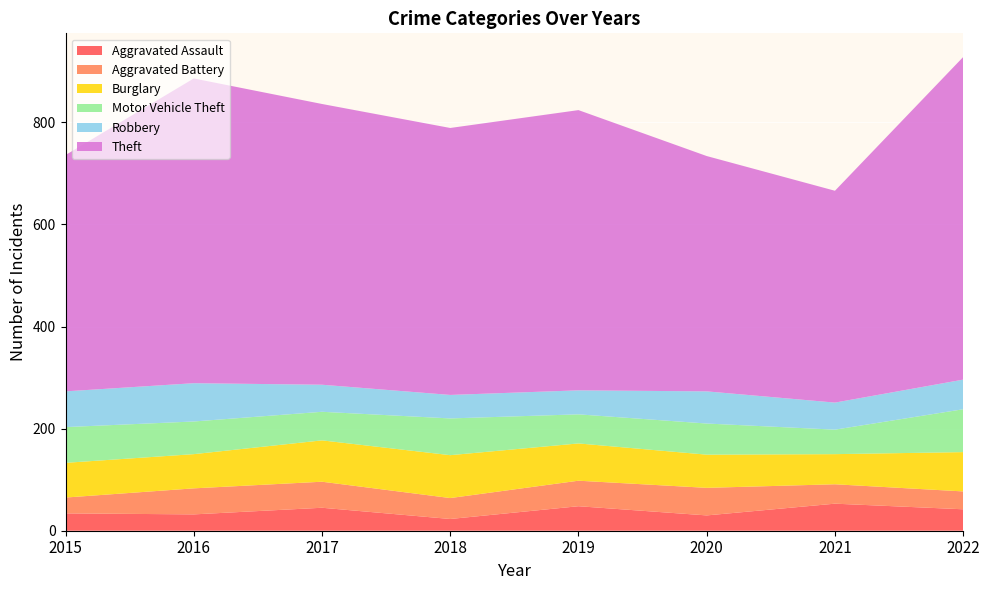

Reading left to right, what are all the values shown in this chart?

Aggravated Assault: 2015=34	2016=32	2017=45	2018=23	2019=48	2020=30	2021=53	2022=42
Aggravated Battery: 2015=31	2016=51	2017=51	2018=41	2019=50	2020=54	2021=38	2022=35
Burglary: 2015=68	2016=67	2017=81	2018=84	2019=73	2020=65	2021=59	2022=77
Motor Vehicle Theft: 2015=70	2016=64	2017=56	2018=72	2019=57	2020=61	2021=48	2022=84
Robbery: 2015=70	2016=75	2017=53	2018=46	2019=47	2020=63	2021=53	2022=58
Theft: 2015=463	2016=597	2017=550	2018=523	2019=549	2020=461	2021=415	2022=632